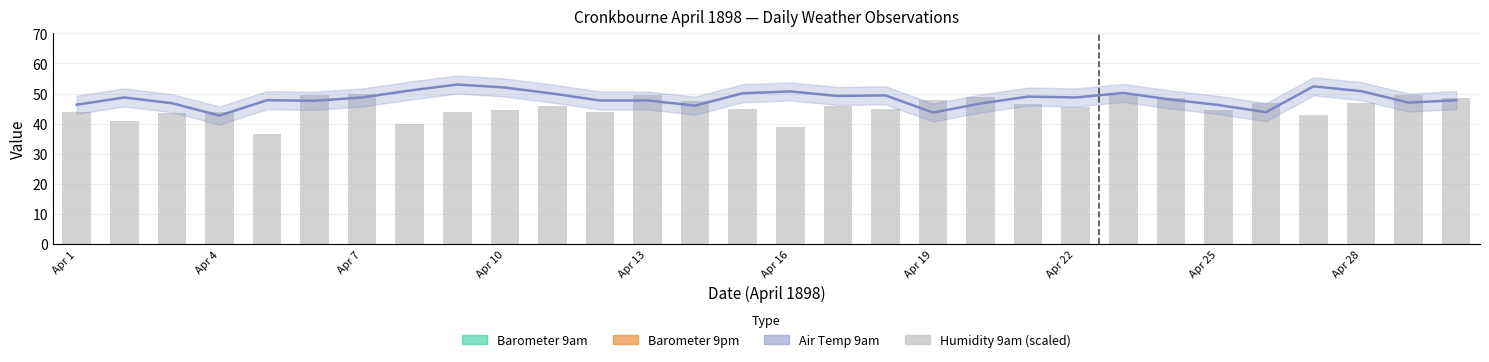

What is the difference between the maximum and second lowest values in the Humidity 9am (scaled) series?

11.0